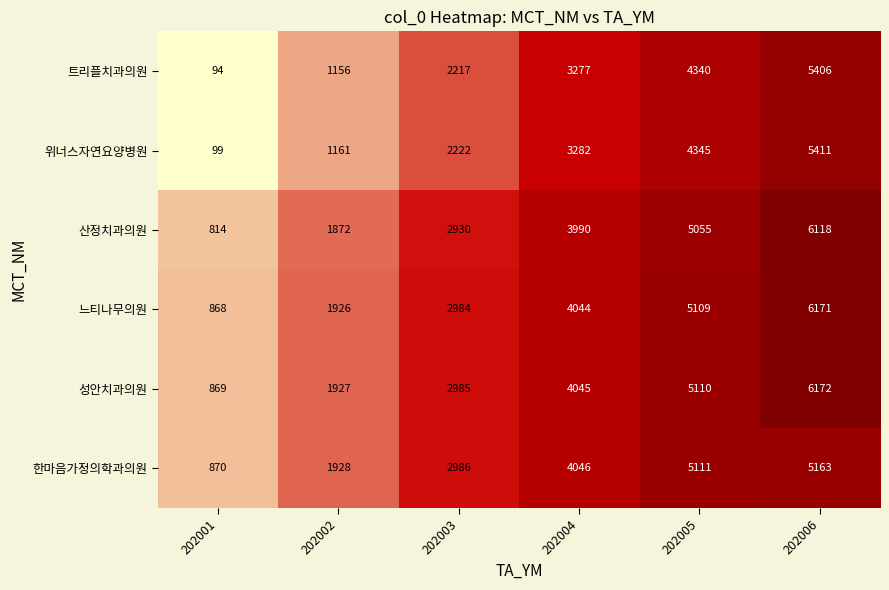

Which category has the lowest value in the 트리플치과의원 series?

202001